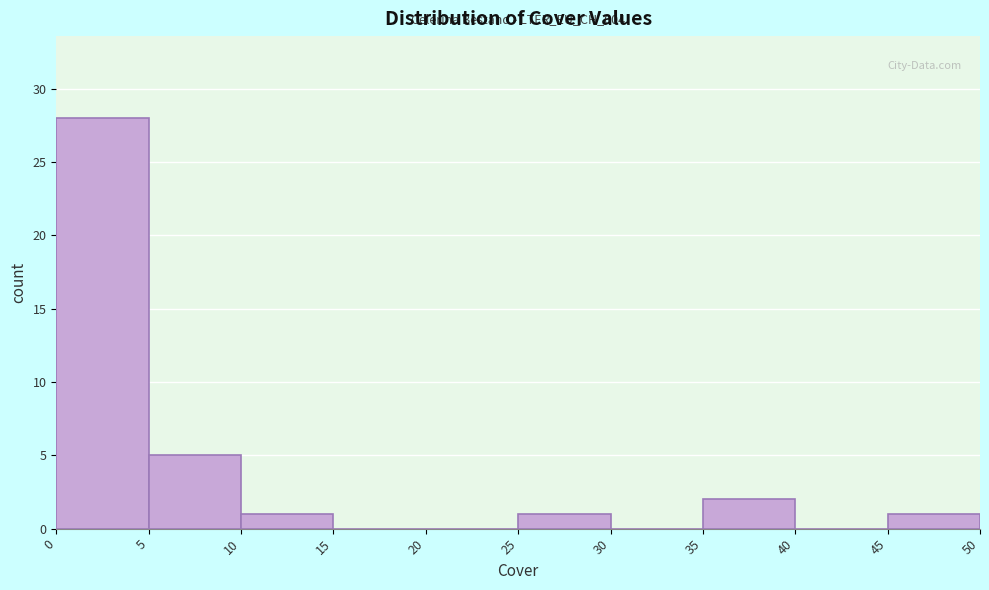

Which range on the x-axis has the tallest bar?

0 to 5